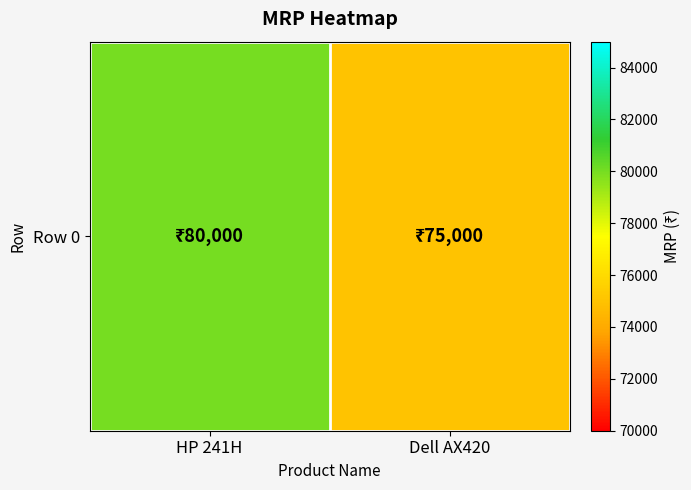

At which label is the value closest to 77500?

HP 241H